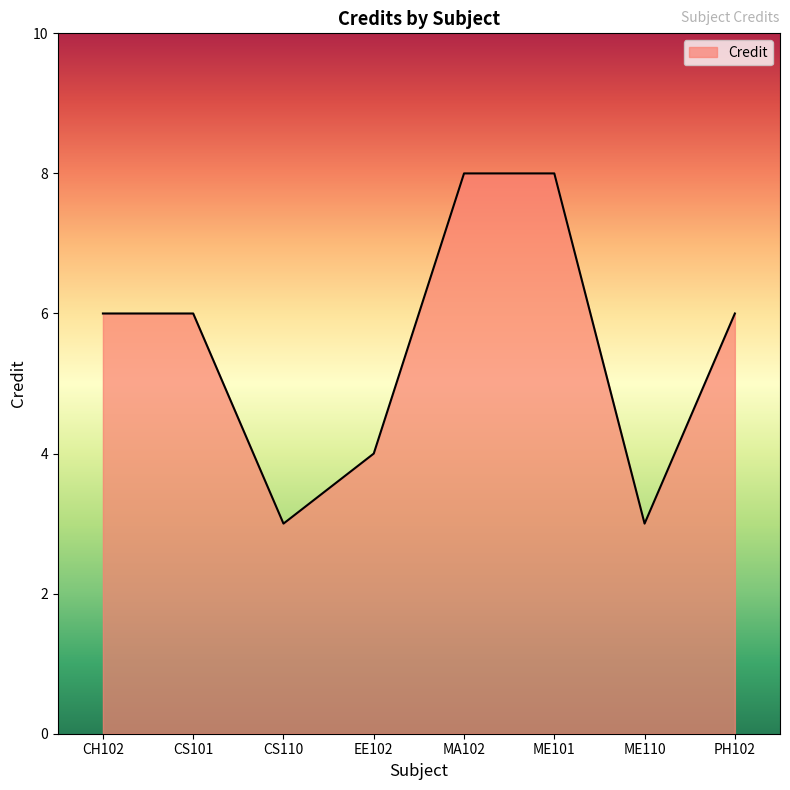

Reading left to right, transcribe all the data shown in this chart.

6	6	3	4	8	8	3	6